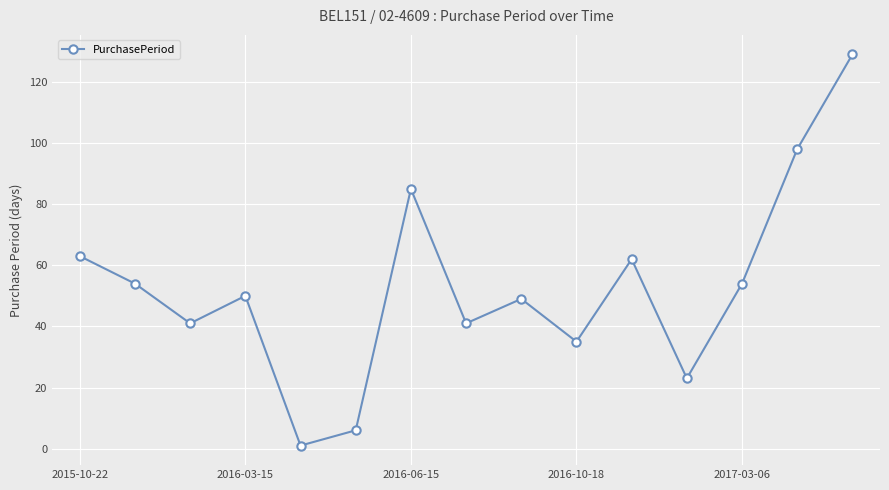

What is the average value?

53